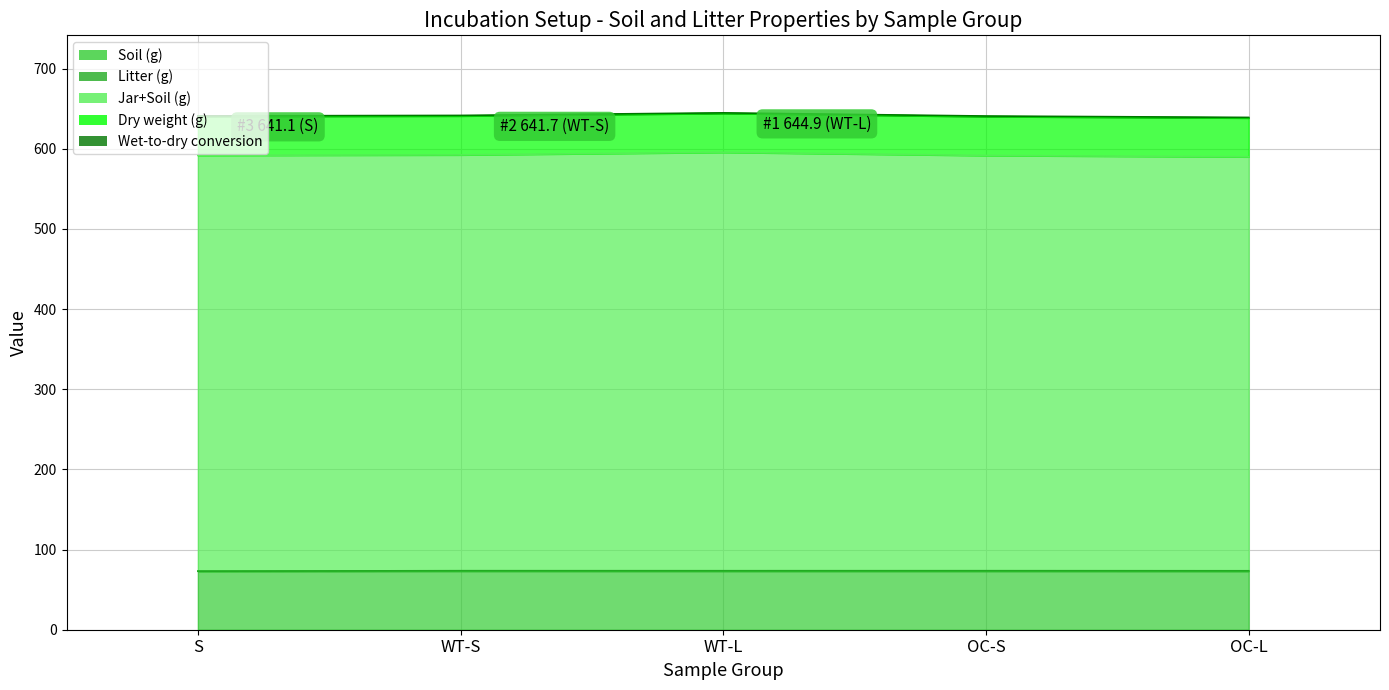

What is the difference between the Litter (g) values at S and WT-L?

0.6